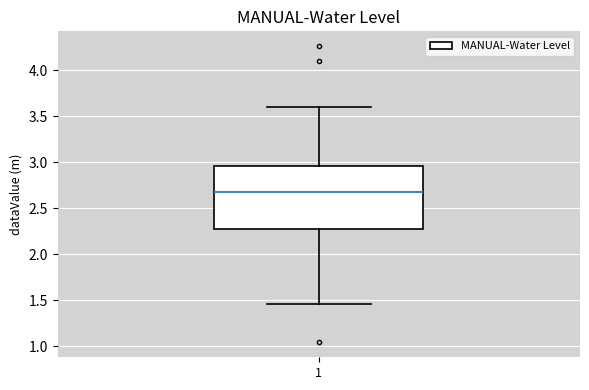

Where does the median line of the box at x = 1 sit on the y-axis? The values are not printed on the chart, so give them approximately, as read against the axis.

2.70